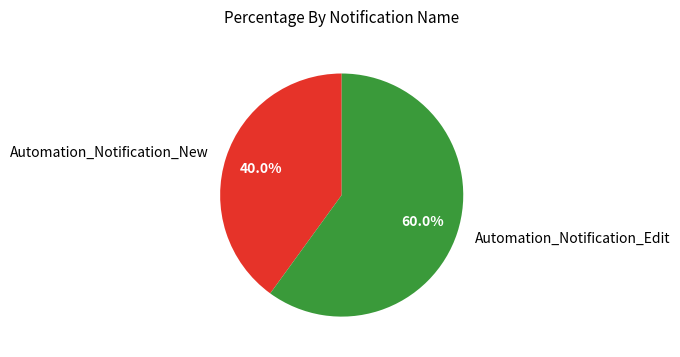

The Automation_Notification_Edit slice represents 60% of the pie. True or false?

True